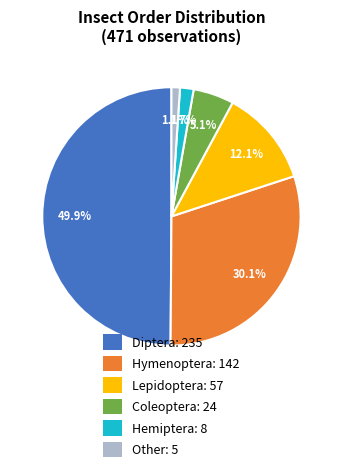

To the nearest percent, what is the combined percentage of Other and Hemiptera?

3%